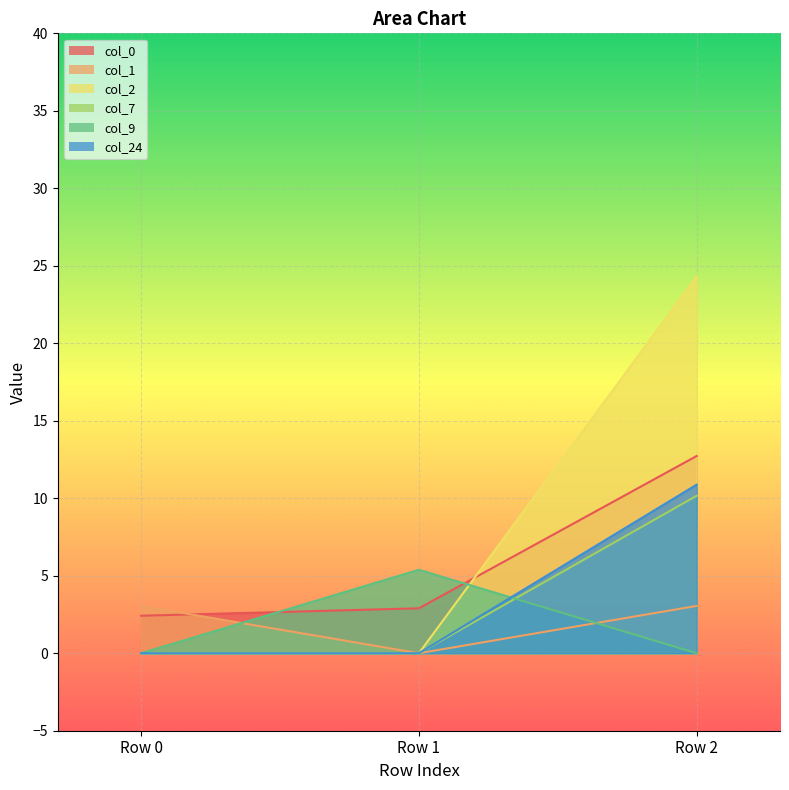

At which label is col_9 closest to 2?

Row 0